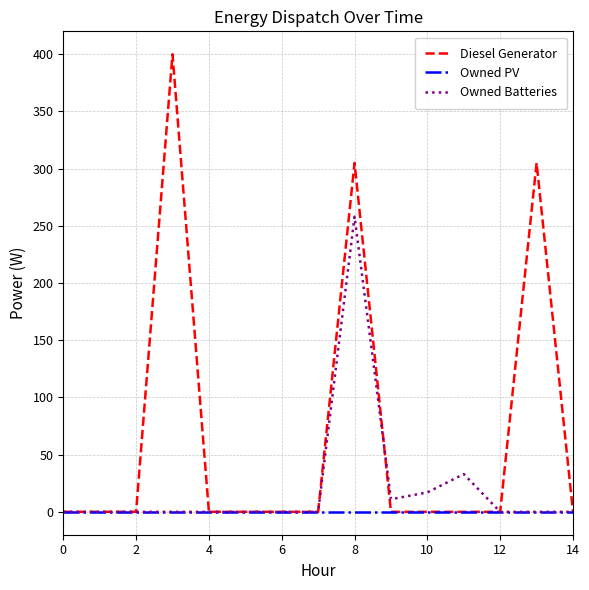

List the series in order of their peak value, lowest first.

Owned PV, Owned Batteries, Diesel Generator